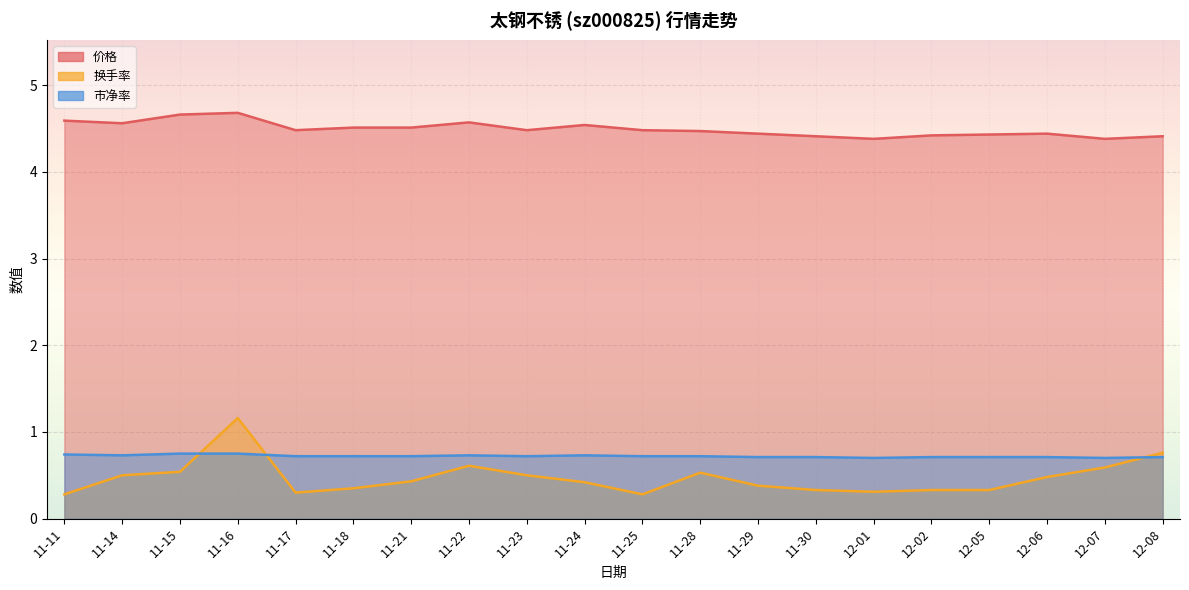

Is it true that 换手率 equals 0.3 at 12-05?

True